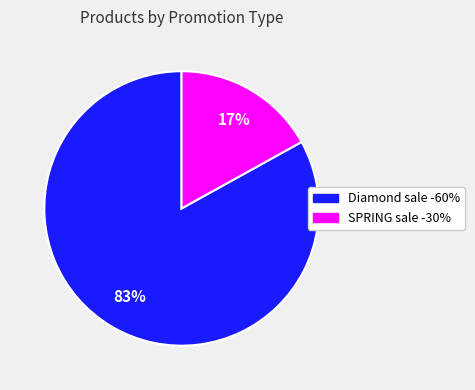

Is it true that Diamond sale -60% is 94% of the pie?

False